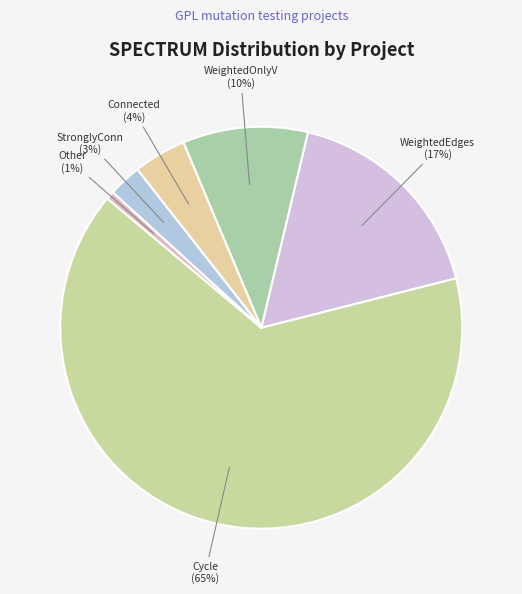

Is there a majority slice in this chart?

Yes